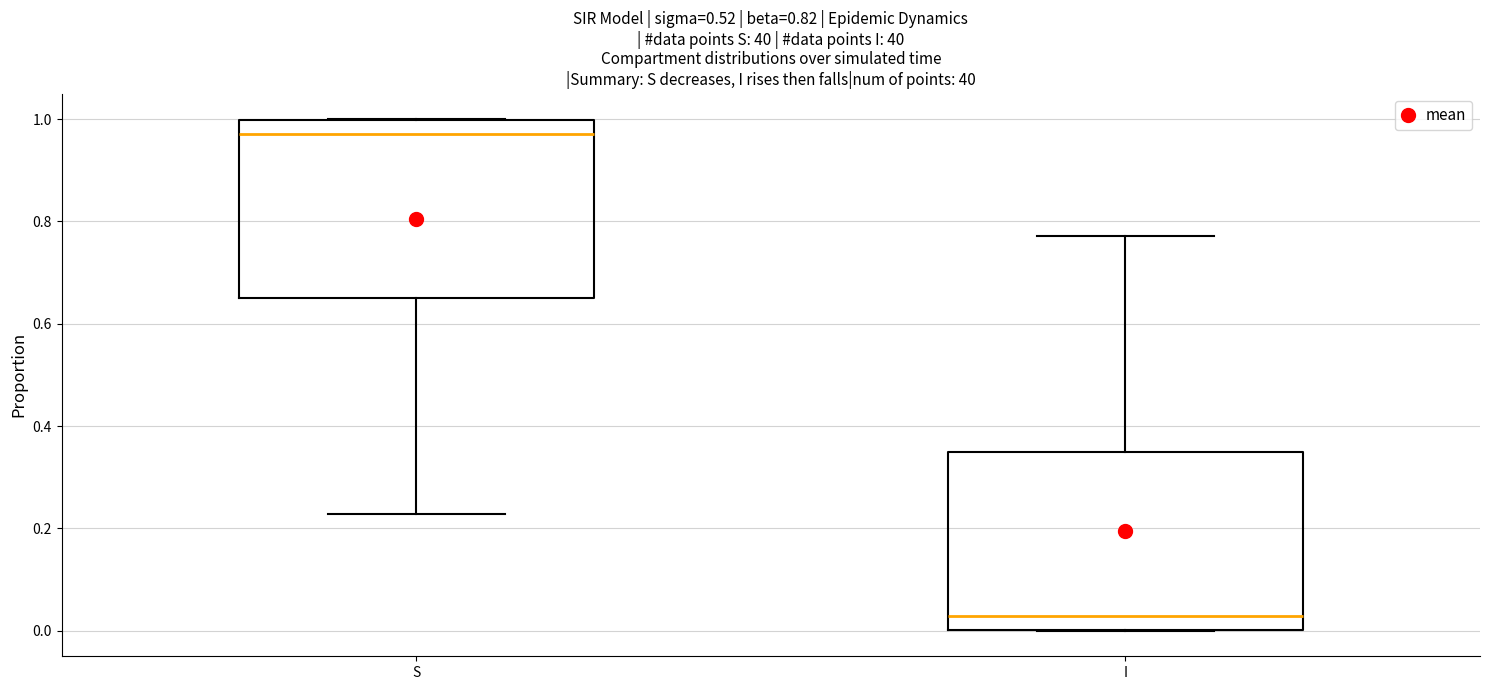

Reading left to right, read every box against the y-axis: the position of its median line, the range the box covers, and the ends of its whiskers. The values are not printed on the chart, so give them approximately, as read against the axis.

S: median 0.98, box 0.66 to 1.00, whiskers 0.22 to 1.00
I: median 0.02, box 0.00 to 0.34, whiskers 0.00 to 0.78